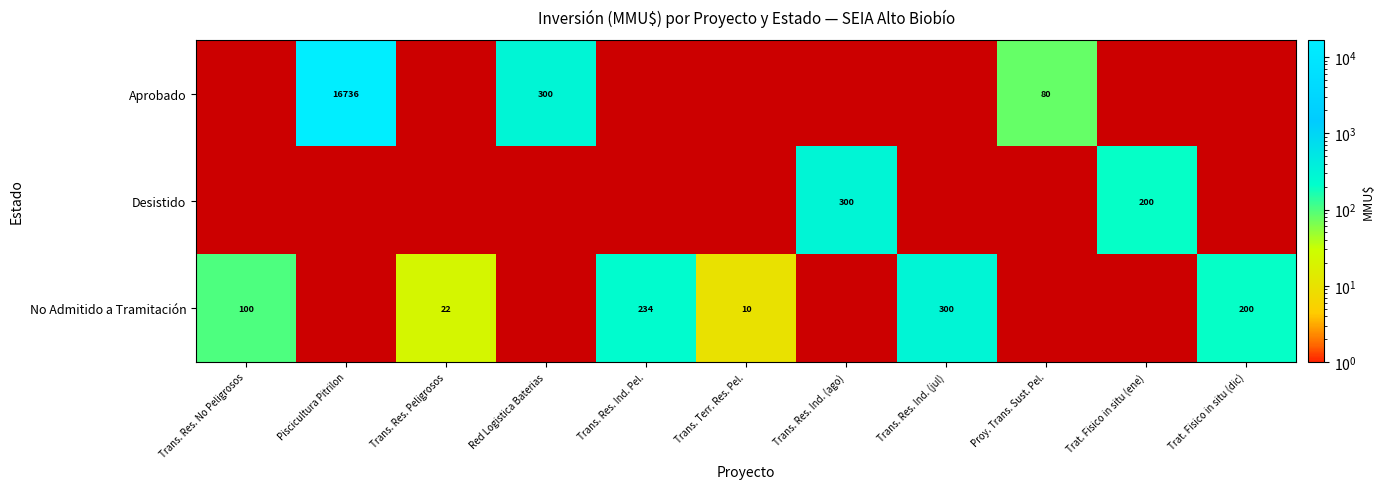

True or false: No Admitido a Tramitación has a value of 200 at Trat. Fisico in situ (dic).

True